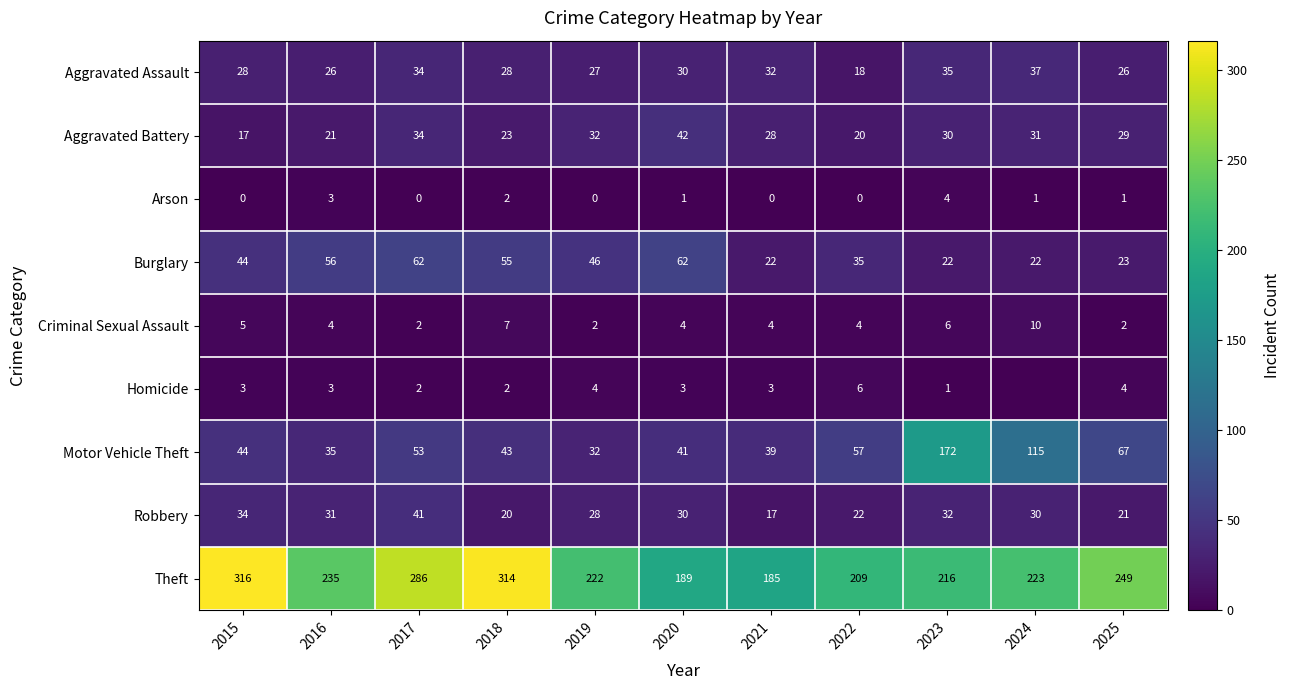

How many distinct data groups are displayed?

9